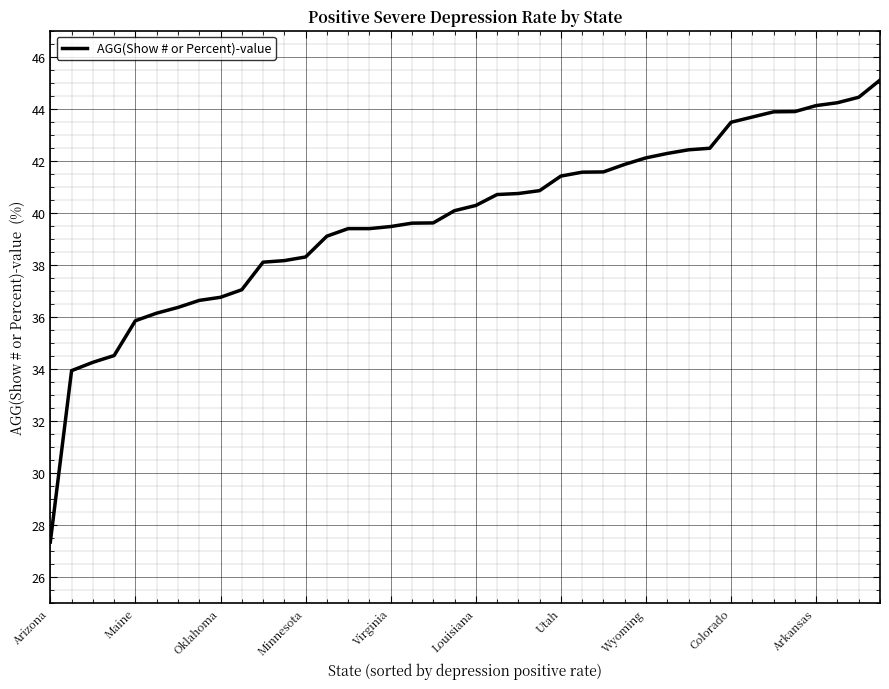

What is the minimum value shown in the chart?

27.3